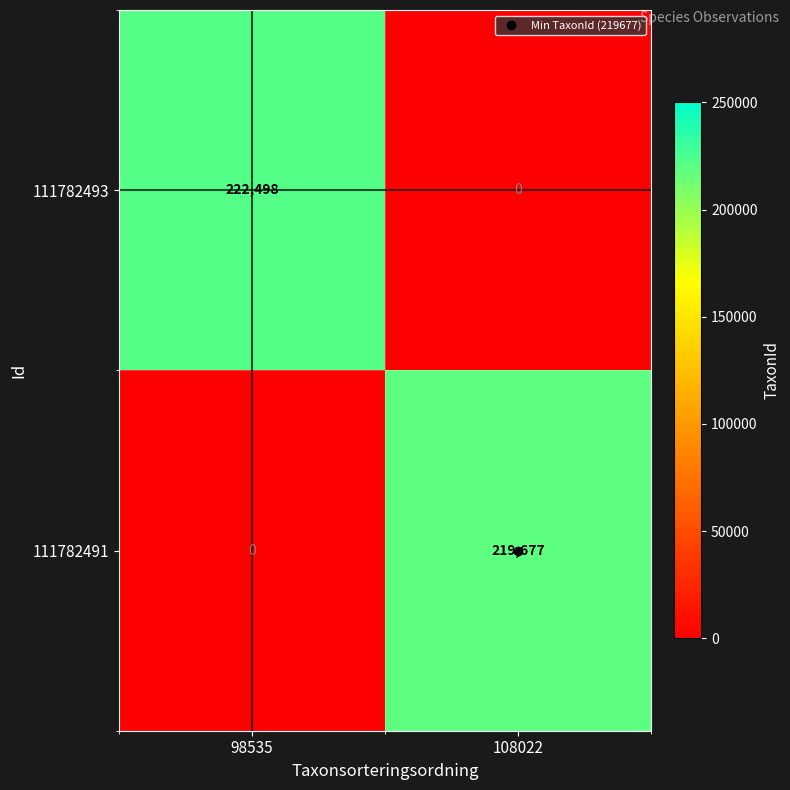

At 108022, list the series in order from largest to smallest.

111782491, 111782493